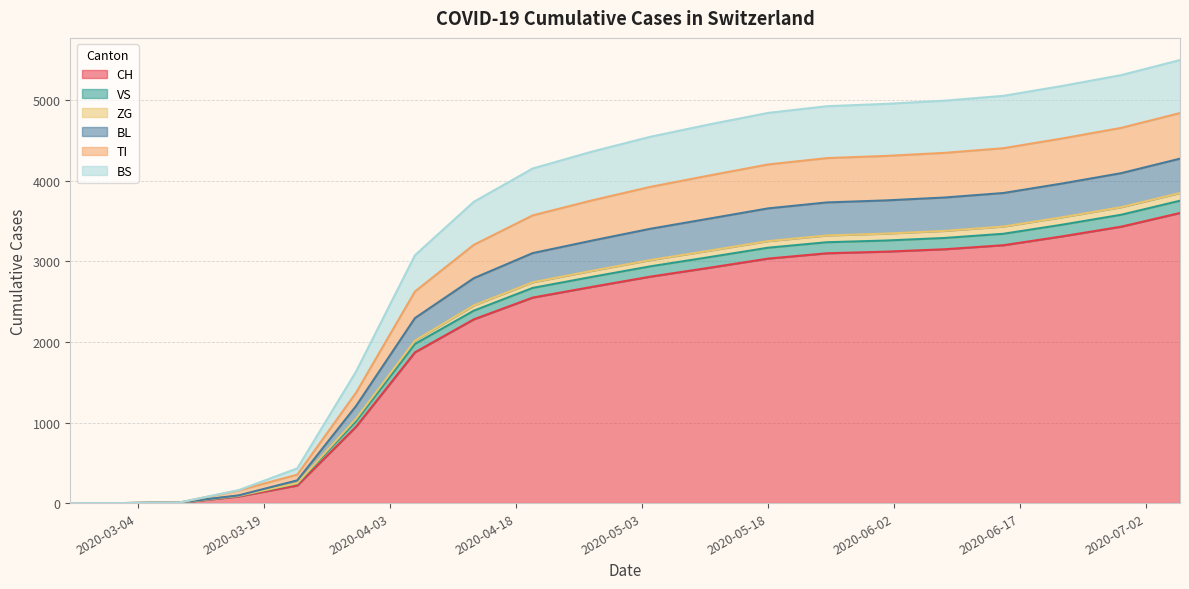

Which label corresponds to the smallest value in the chart?

2020-02-25